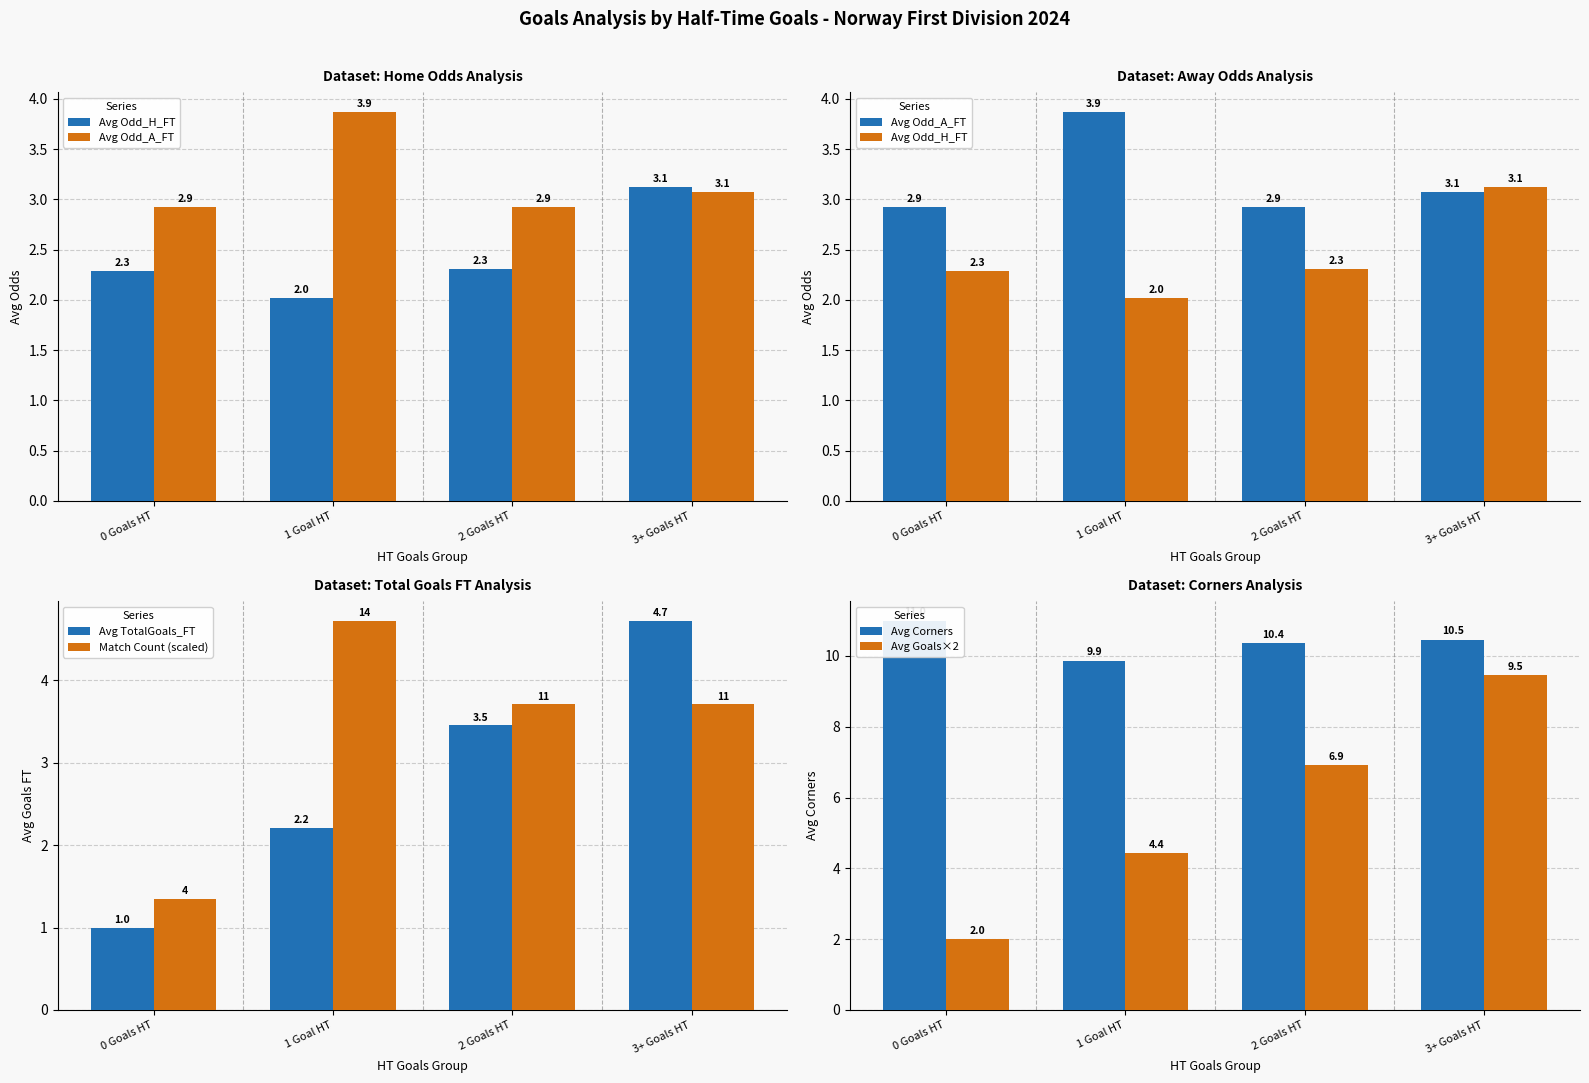

Is the value of Avg Goals×2 at 2 Goals HT greater than the value of Avg Odd_A_FT at 0 Goals HT?

Yes